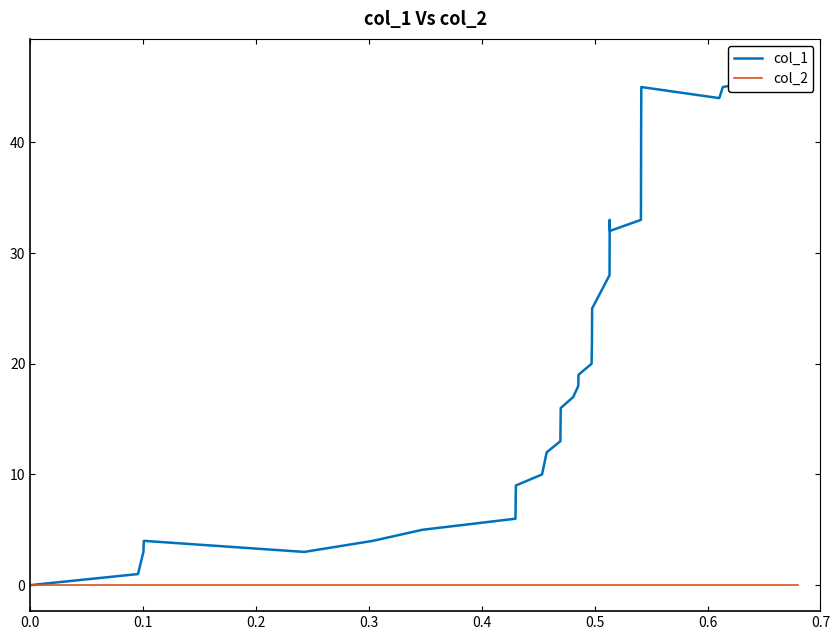

Count the number of data series in this chart.

2